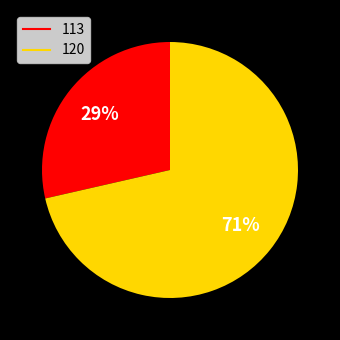

Is there a majority slice in this chart?

Yes